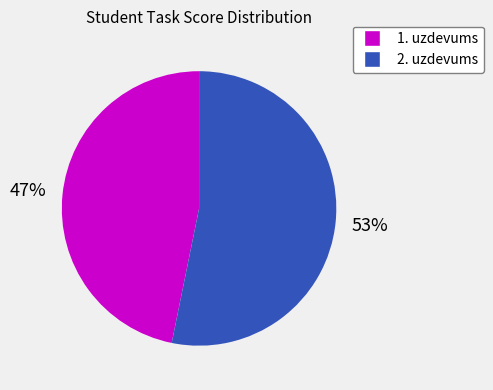

To the nearest percent, what is the average slice percentage?

50%